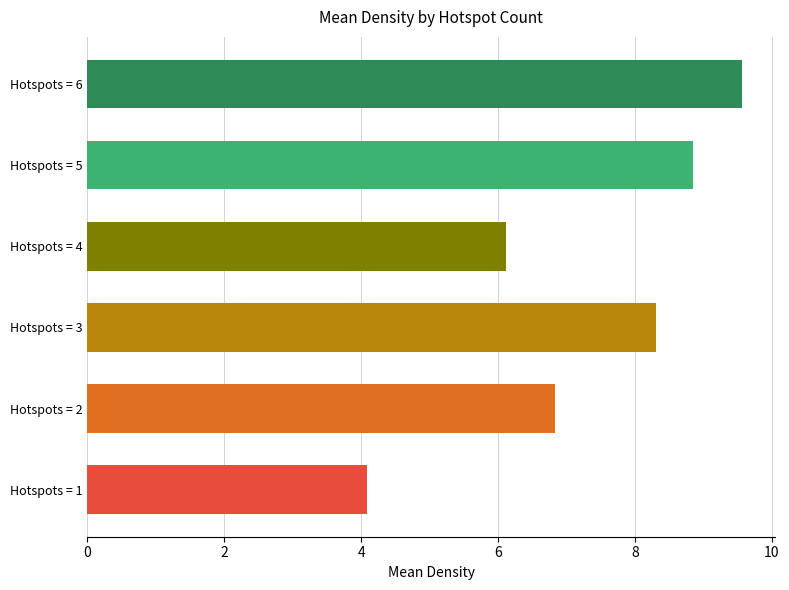

Is it true that the value at Hotspots = 2 is 6.8?

True